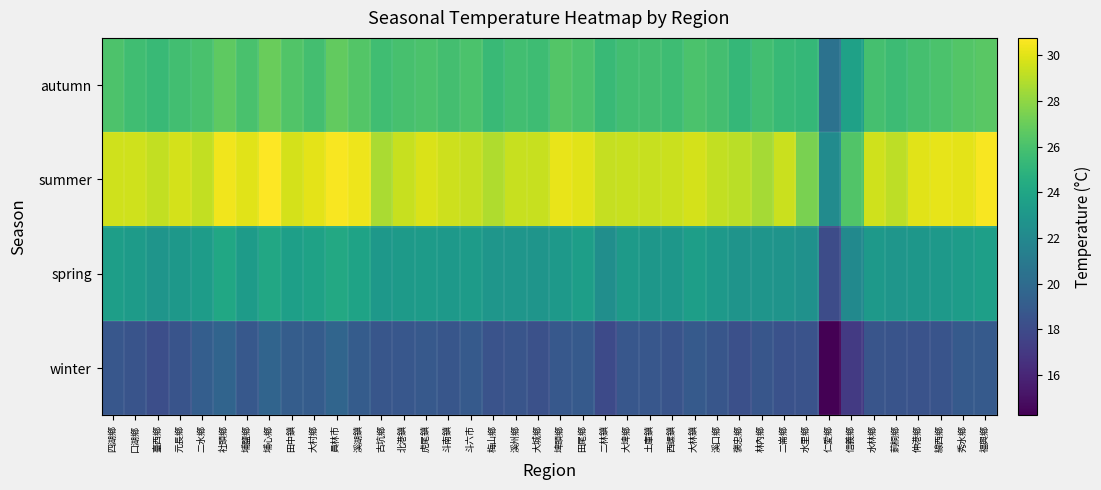

List the series in order of their overall mean, highest first.

summer, autumn, spring, winter